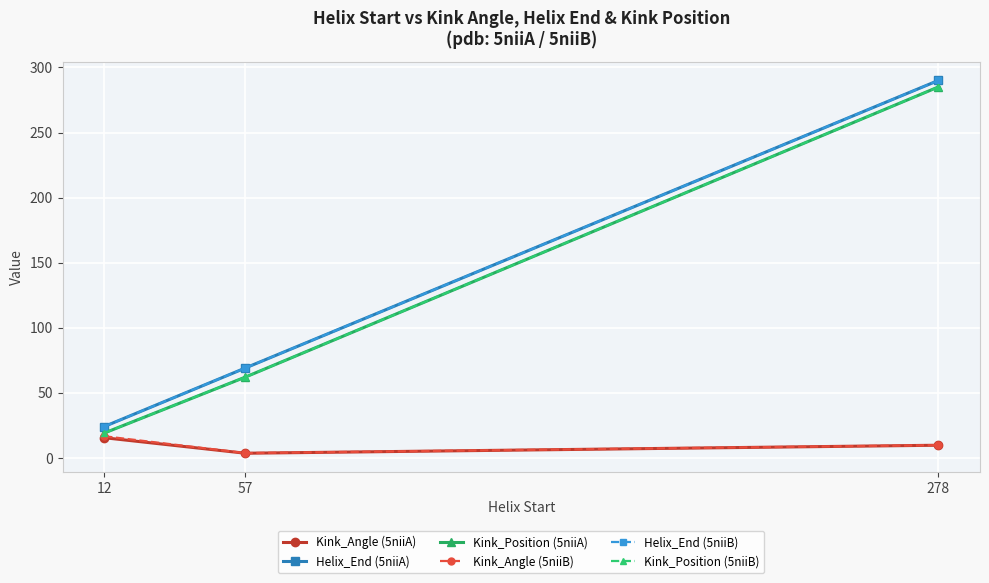

Reading left to right, list all the values displayed in this chart.

Kink_Angle (5niiA): 12=15.4	57=3.5	278=9.6
Helix_End (5niiA): 12=24.0	57=69.0	278=290.0
Kink_Position (5niiA): 12=19.0	57=62.0	278=285.0
Kink_Angle (5niiB): 12=16.6	57=3.6	278=9.7
Helix_End (5niiB): 12=24.0	57=69.0	278=290.0
Kink_Position (5niiB): 12=19.0	57=62.0	278=285.0